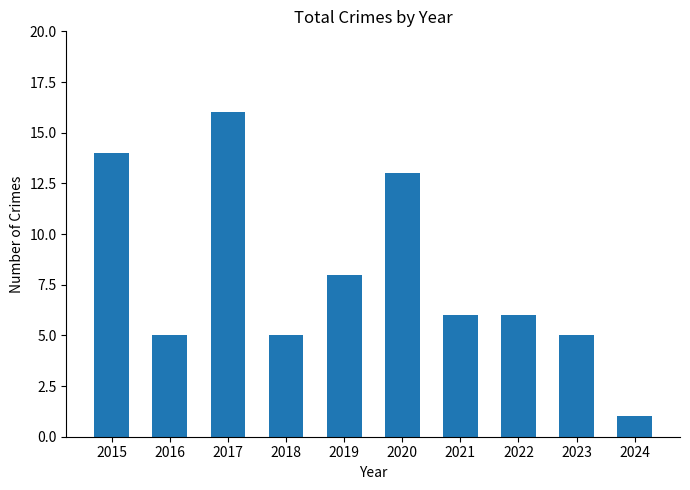

At which label does the data first exceed 6?

2015